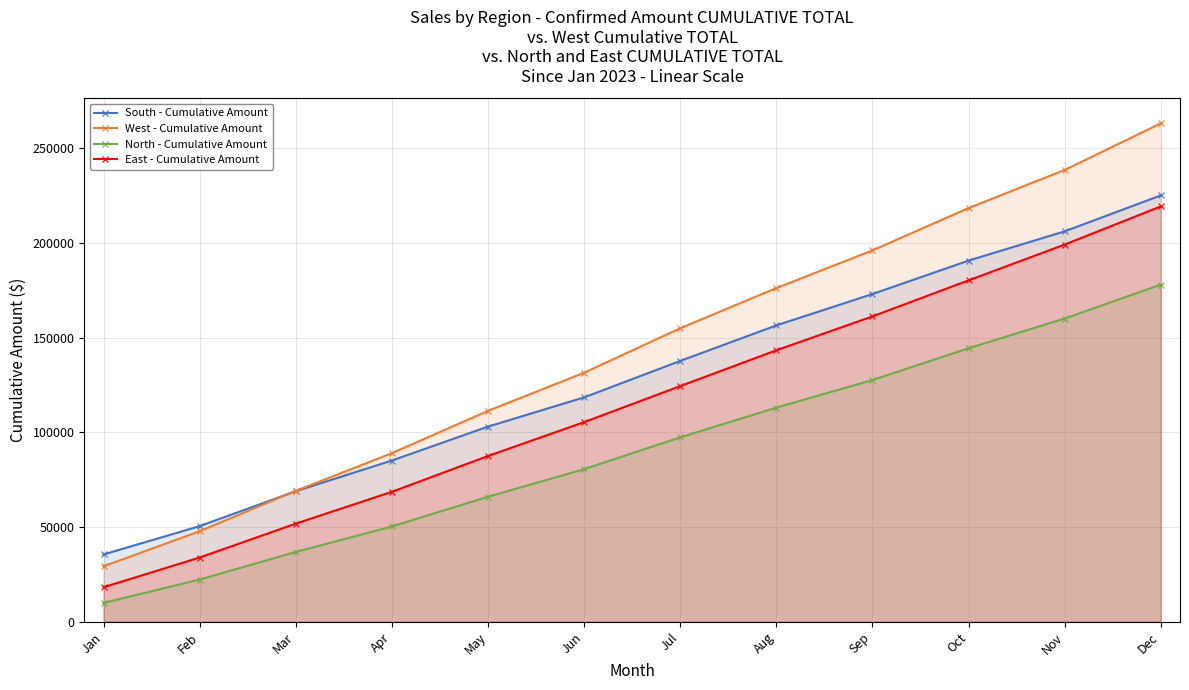

The East - Cumulative Amount series shows 126260.3 at May. True or false?

False